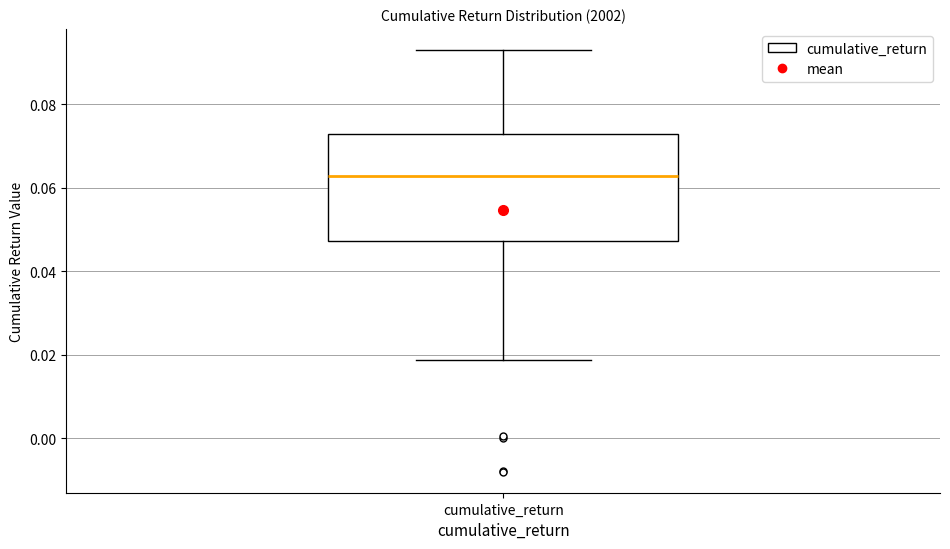

Where does the upper whisker of the box for cumulative_return end on the y-axis? The values are not printed on the chart, so give them approximately, as read against the axis.

0.094